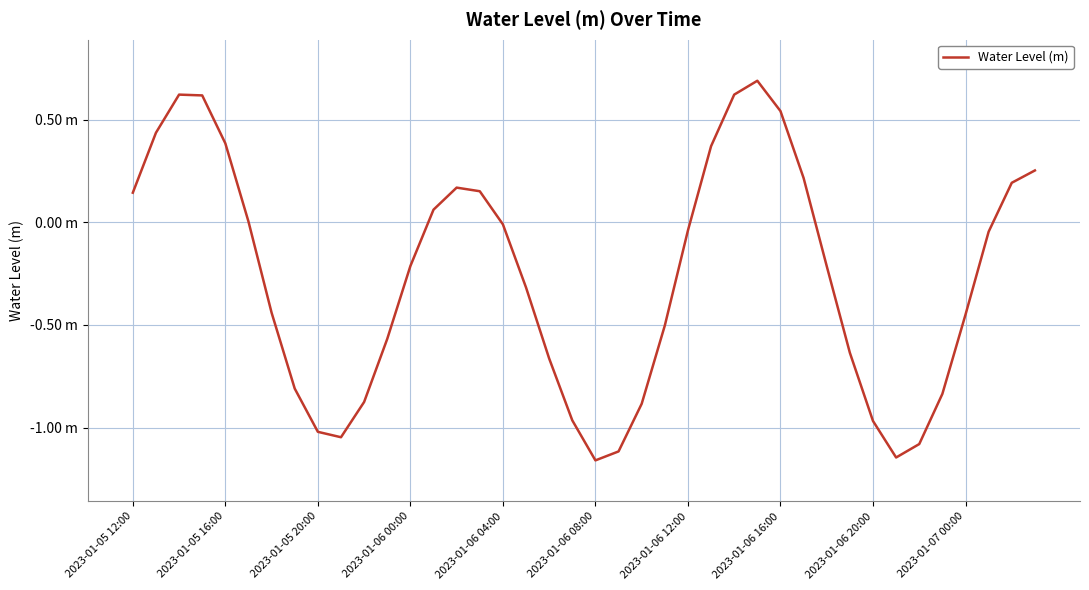

Does the chart display data point markers on the line(s)?

No